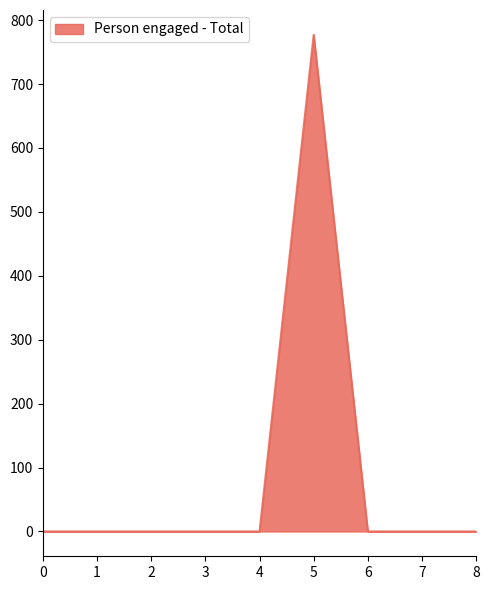

What is the greatest value displayed?

777